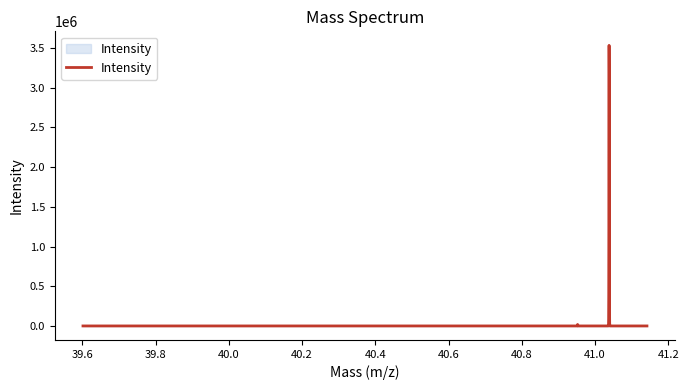

What is the maximum value shown in the chart?

3534580.5